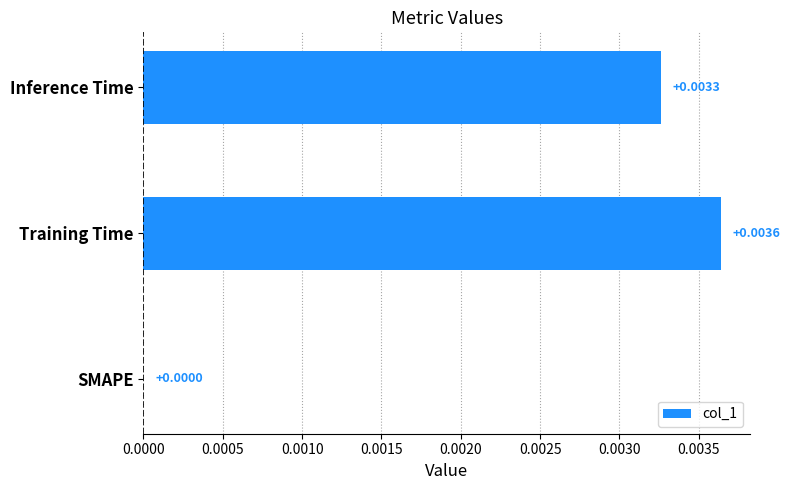

At which category does the chart reach its peak across all series?

Training Time